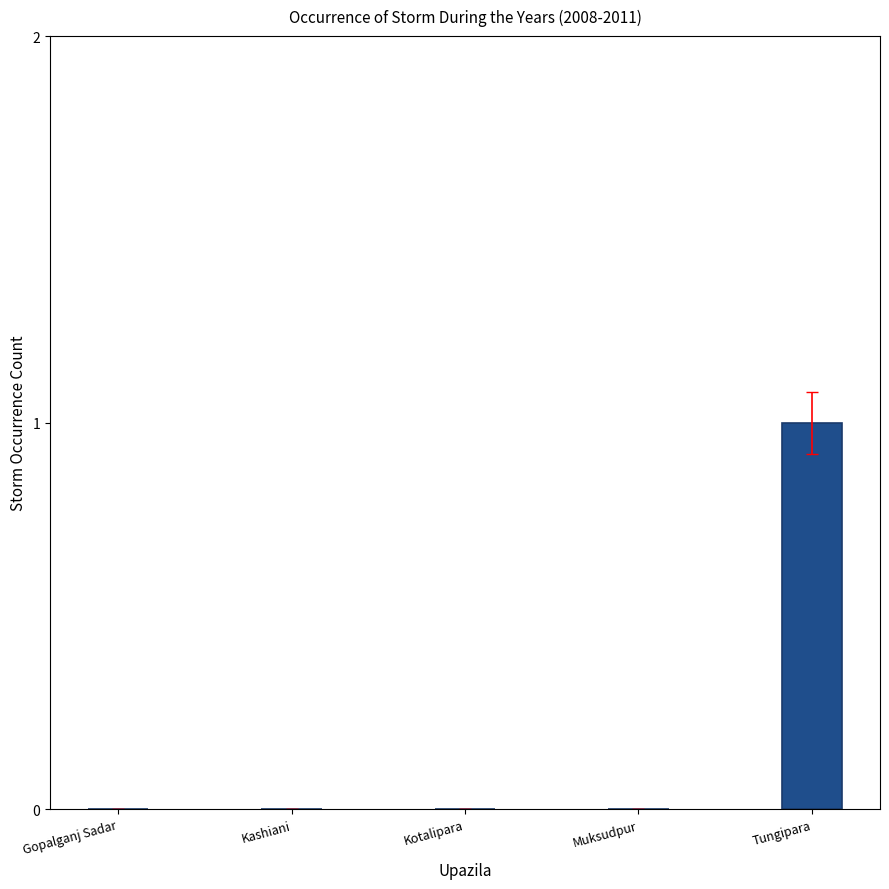

Reading left to right, what are all the values shown in this chart?

Gopalganj Sadar=0	Kashiani=0	Kotalipara=0	Muksudpur=0	Tungipara=1